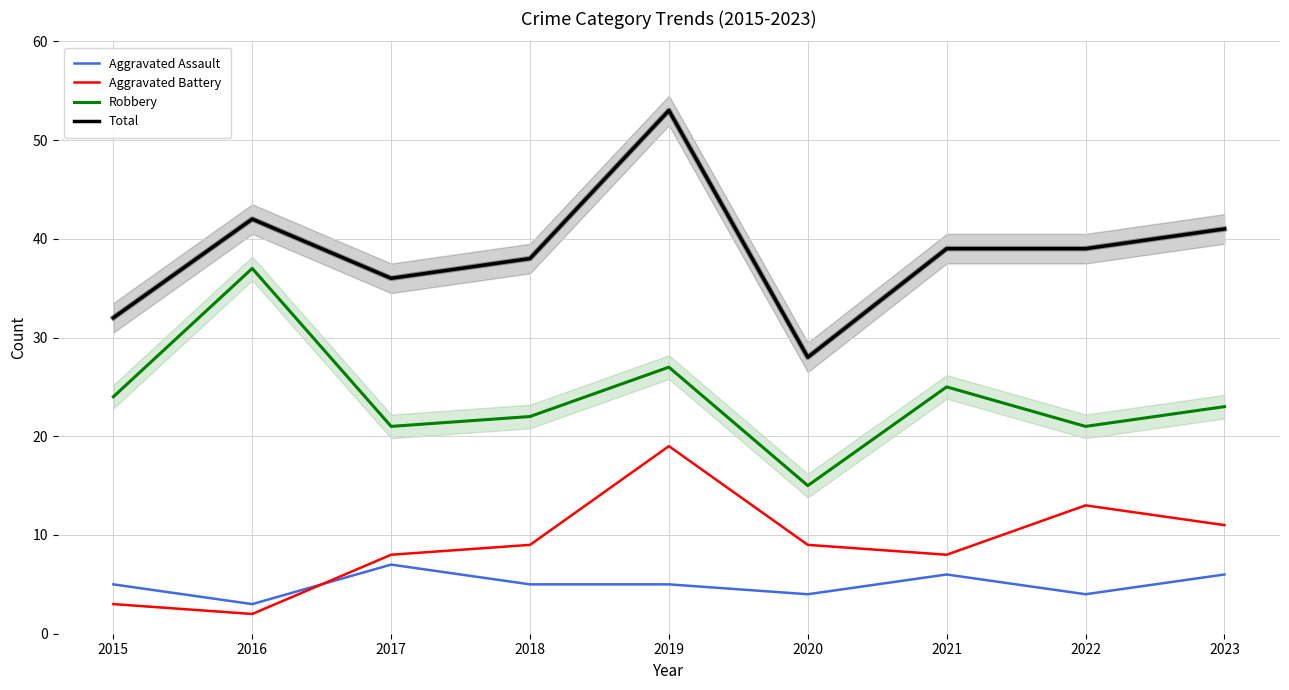

List the labels in order of Aggravated Assault value, largest first.

2017, 2021, 2023, 2015, 2018, 2019, 2020, 2022, 2016